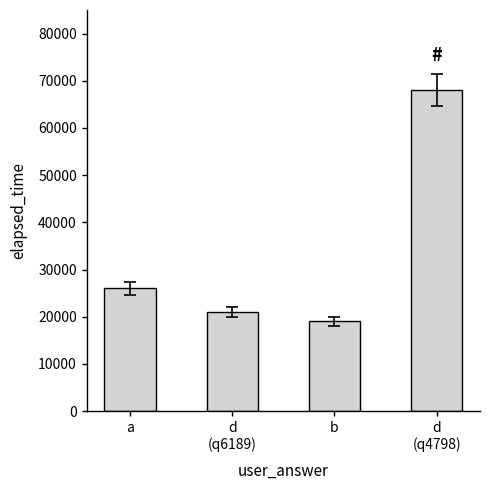

What is the ratio of the value at d
(q4798) to the value at a?

2.6